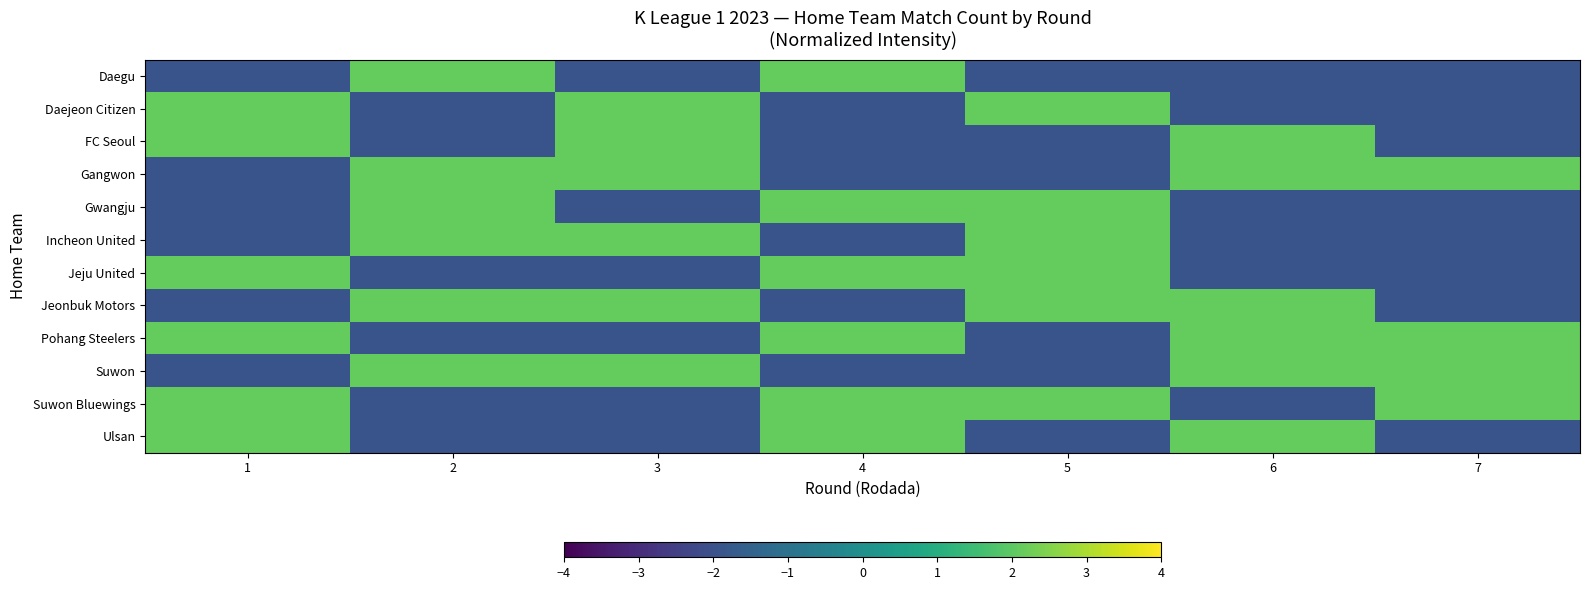

Between 7 and 1, which is larger?

7